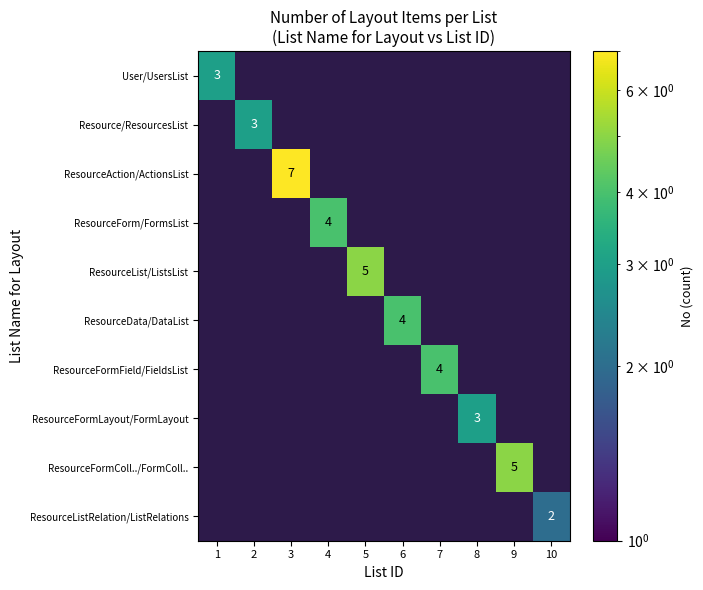

Between 3 and 8, which series saw the biggest shift?

ResourceAction/ActionsList